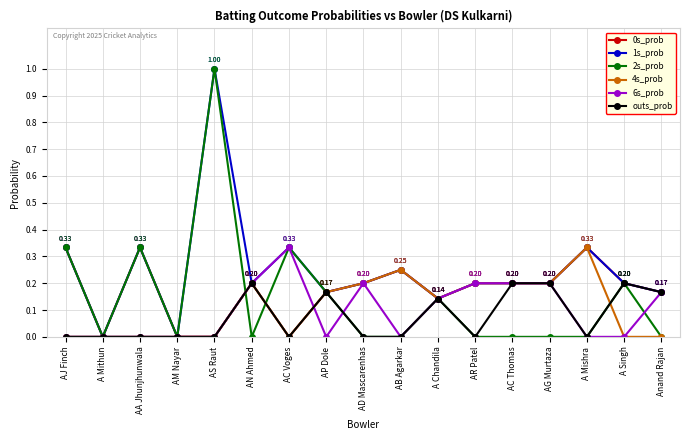

The value of outs_prob at A Mishra is 0.1. True or false?

False